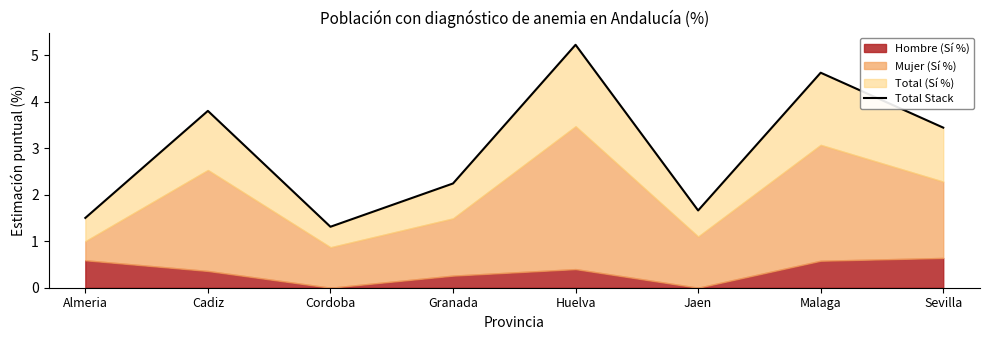

What is the difference between the second highest and second lowest values?

3.1